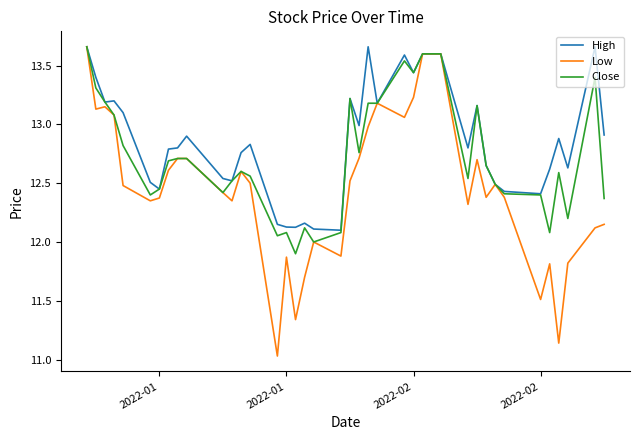

Rank the series by their average value, from highest to lowest.

High, Close, Low